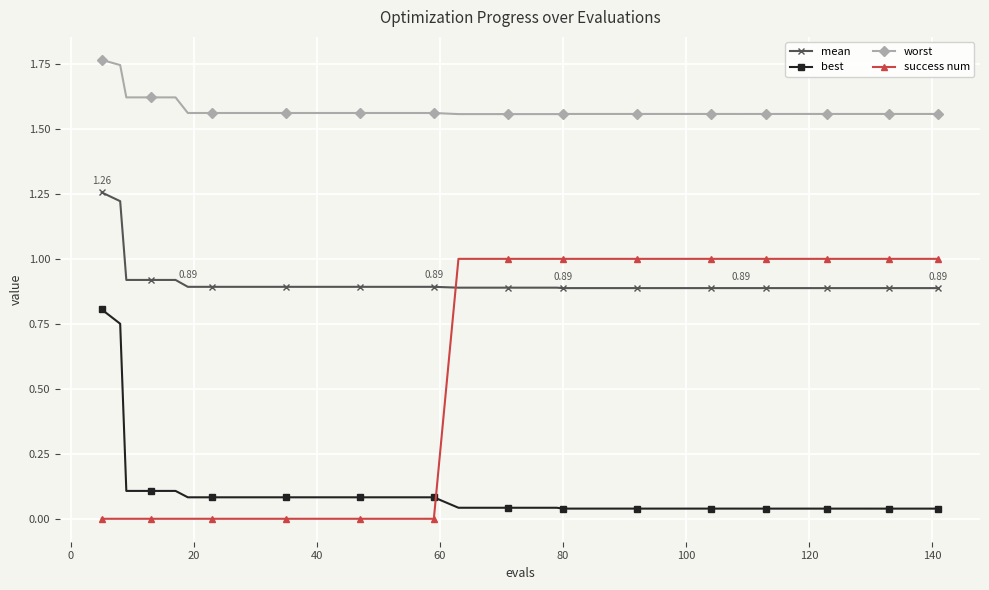

True or false: best and worst intersect in this chart.

False